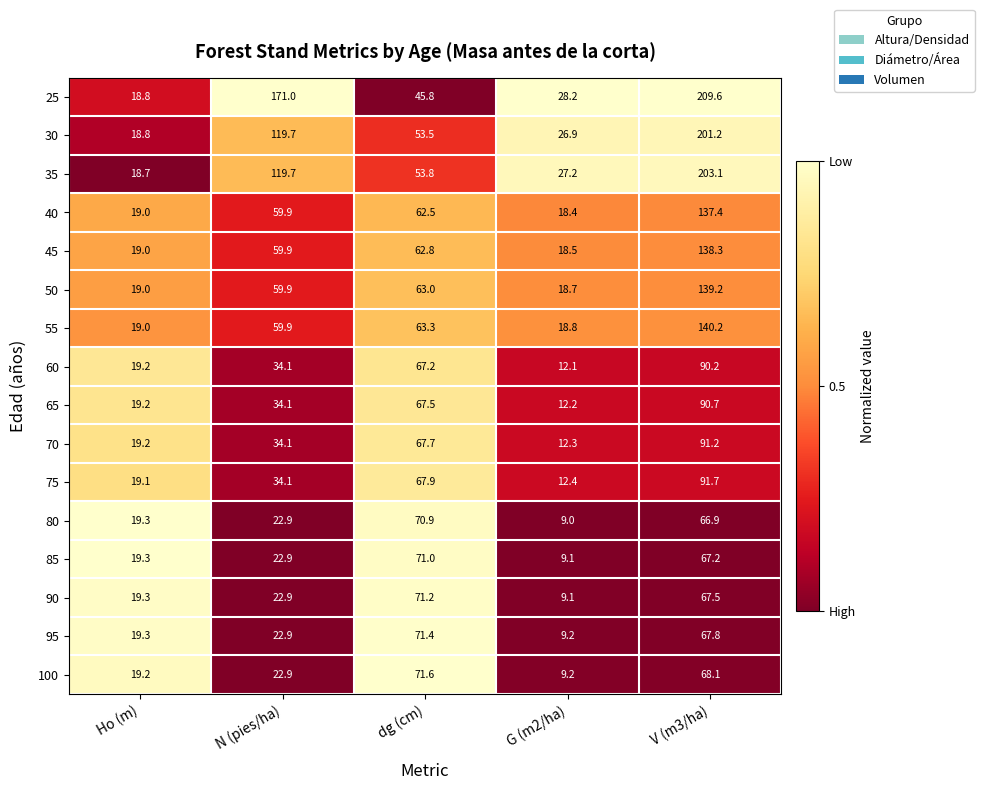

What is the difference between the second highest and second lowest values in the 85 series?

47.9